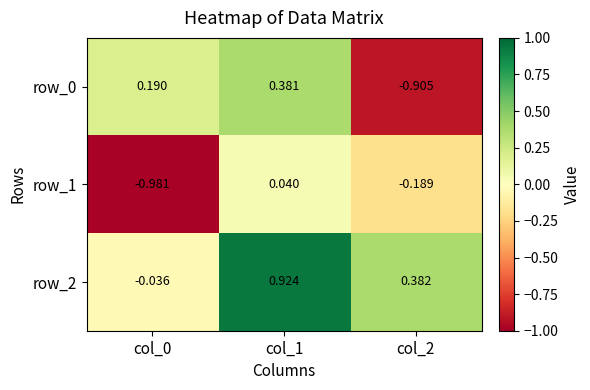

Is the value of row_1 at col_1 greater than the value of row_0 at col_0?

No